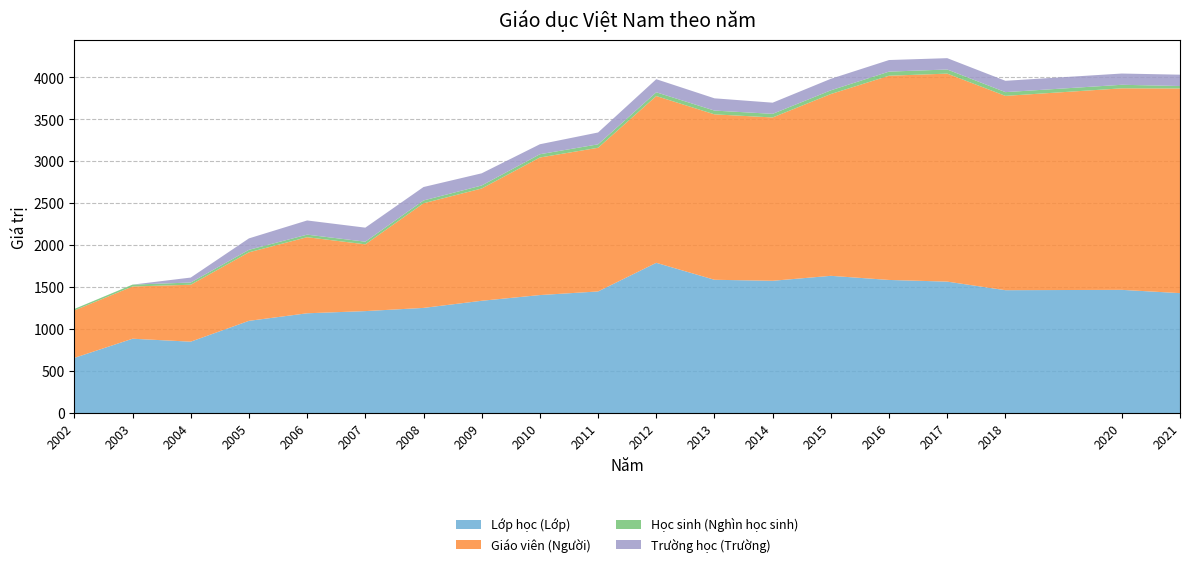

Reading left to right, what are all the values shown in this chart?

Lớp học (Lớp): 659.0	887.0	852.0	1100.0	1190.0	1216.0	1254.0	1339.0	1407.0	1450.0	1791.0	1589.0	1577.0	1636.0	1587.0	1567.0	1465.0	1469.0	1430.0
Giáo viên (Người): 565.0	622.0	678.0	816.0	906.0	795.0	1246.0	1337.0	1638.0	1711.0	1986.0	1970.0	1945.0	2165.0	2432.0	2477.0	2314.0	2400.0	2437.0
Học sinh (Nghìn học sinh): 17.5	22.3	26.3	29.8	30.4	31.7	33.5	35.9	39.0	41.0	44.7	44.9	43.0	44.2	48.8	49.1	44.6	42.1	29.4
Trường học (Trường): 0.0	0.0	59.0	136.0	169.0	167.0	160.0	145.0	119.0	141.0	156.0	146.0	133.0	137.0	138.0	135.0	135.0	134.0	135.0